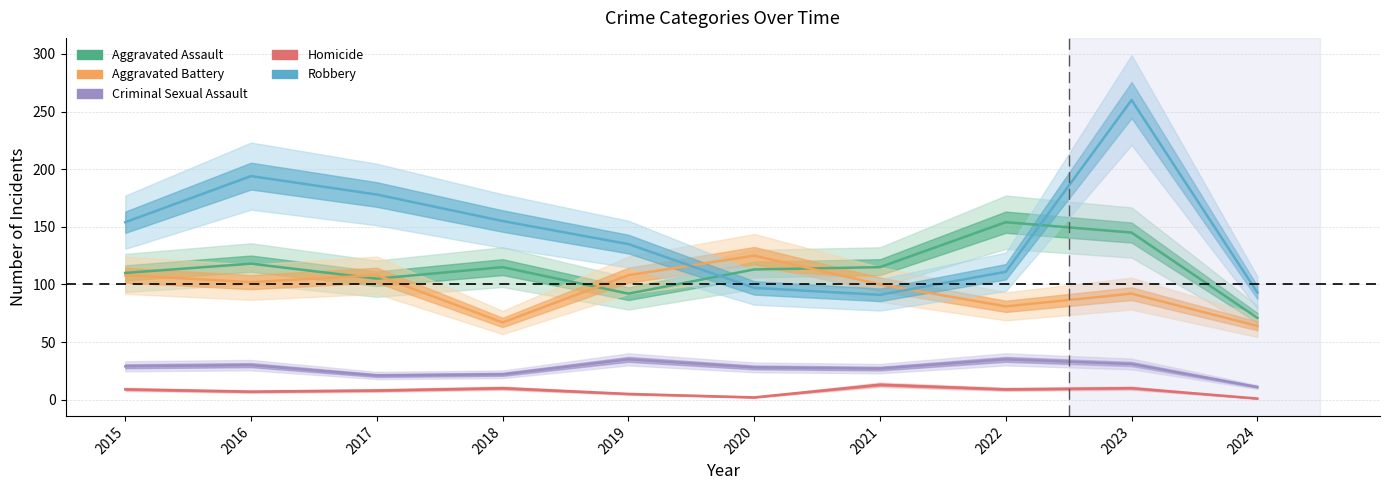

At which category does Aggravated Assault reach its first local valley?

2017